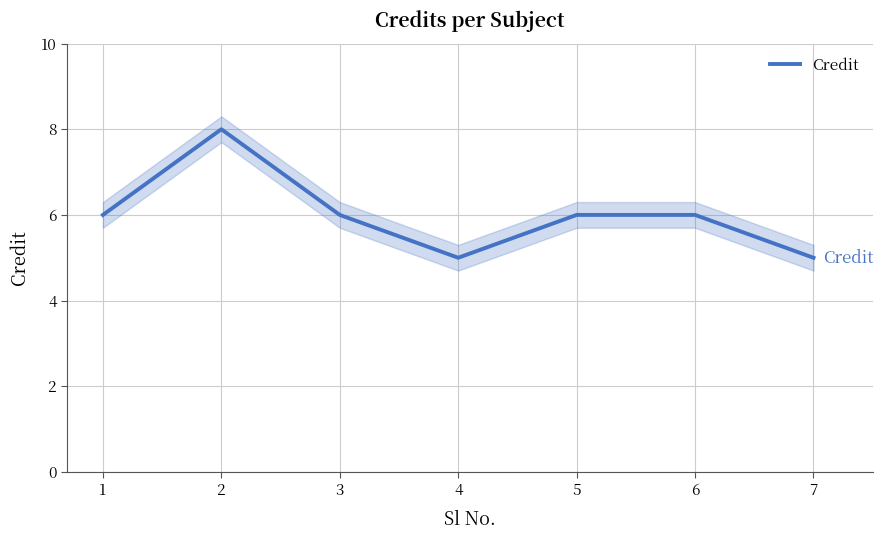

True or false: the data has more than 1 interior local peaks.

False